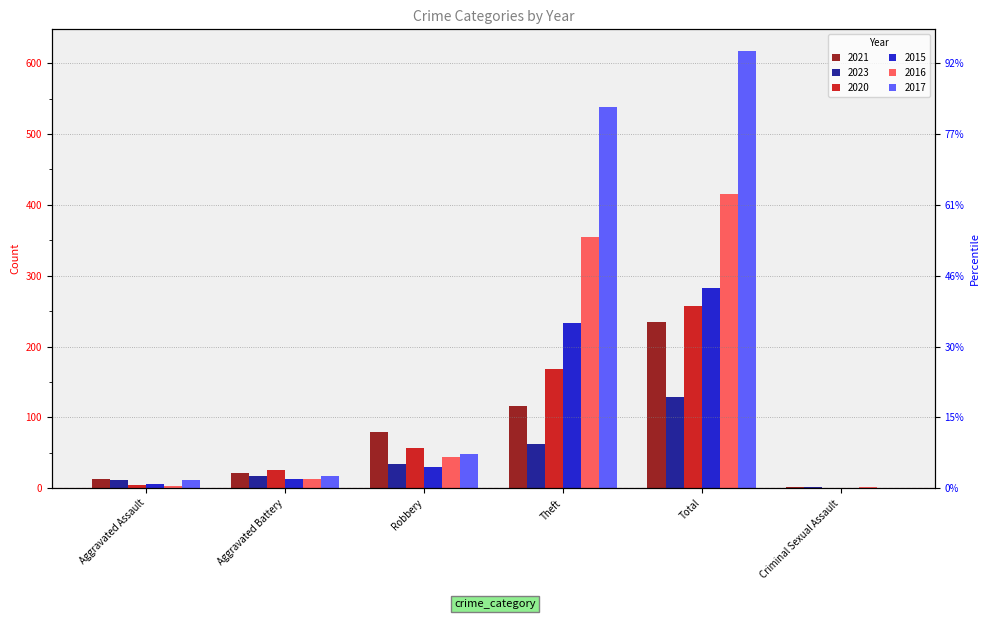

Does the chart contain any negative values?

No